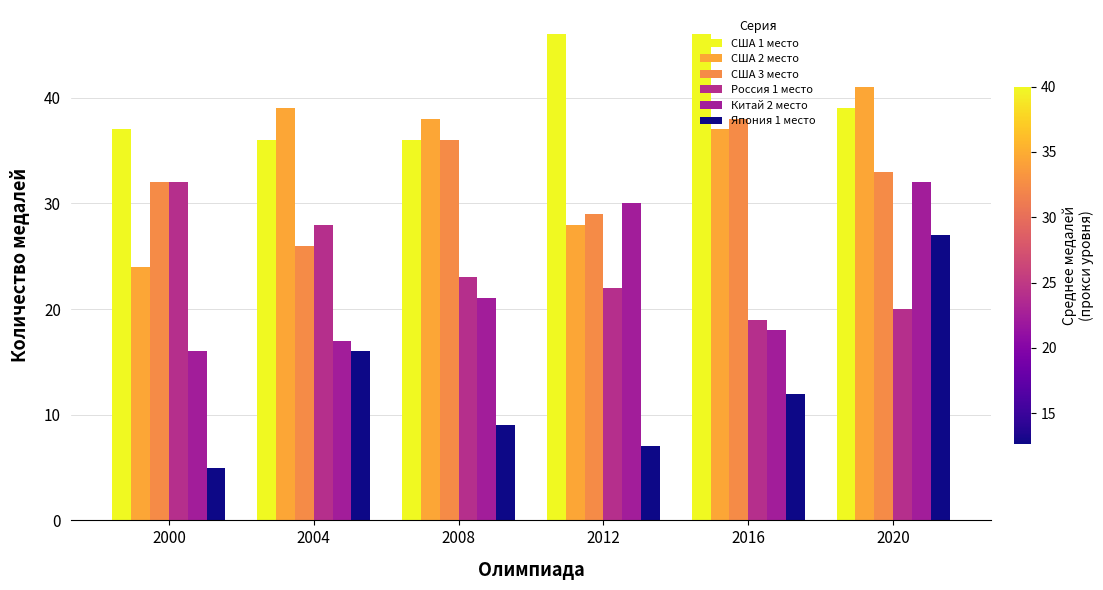

Which series changed the most between 2000 and 2012?

Китай 2 место